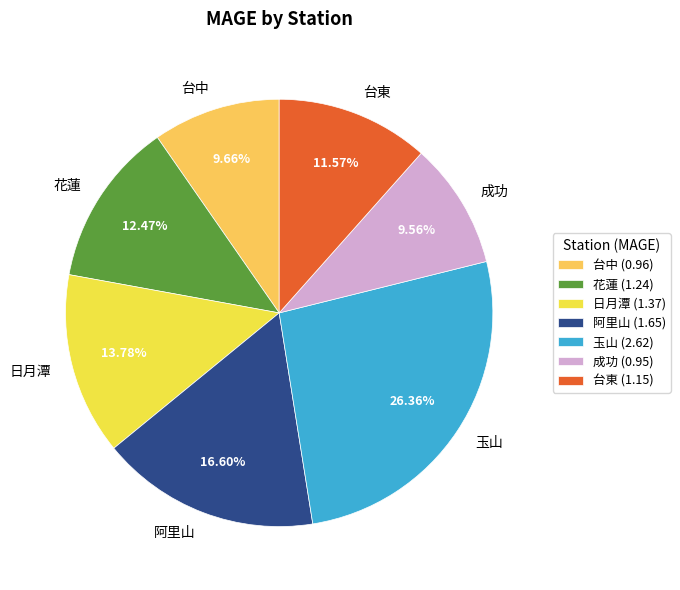

Is it true that 台中 is 1% of the pie?

False